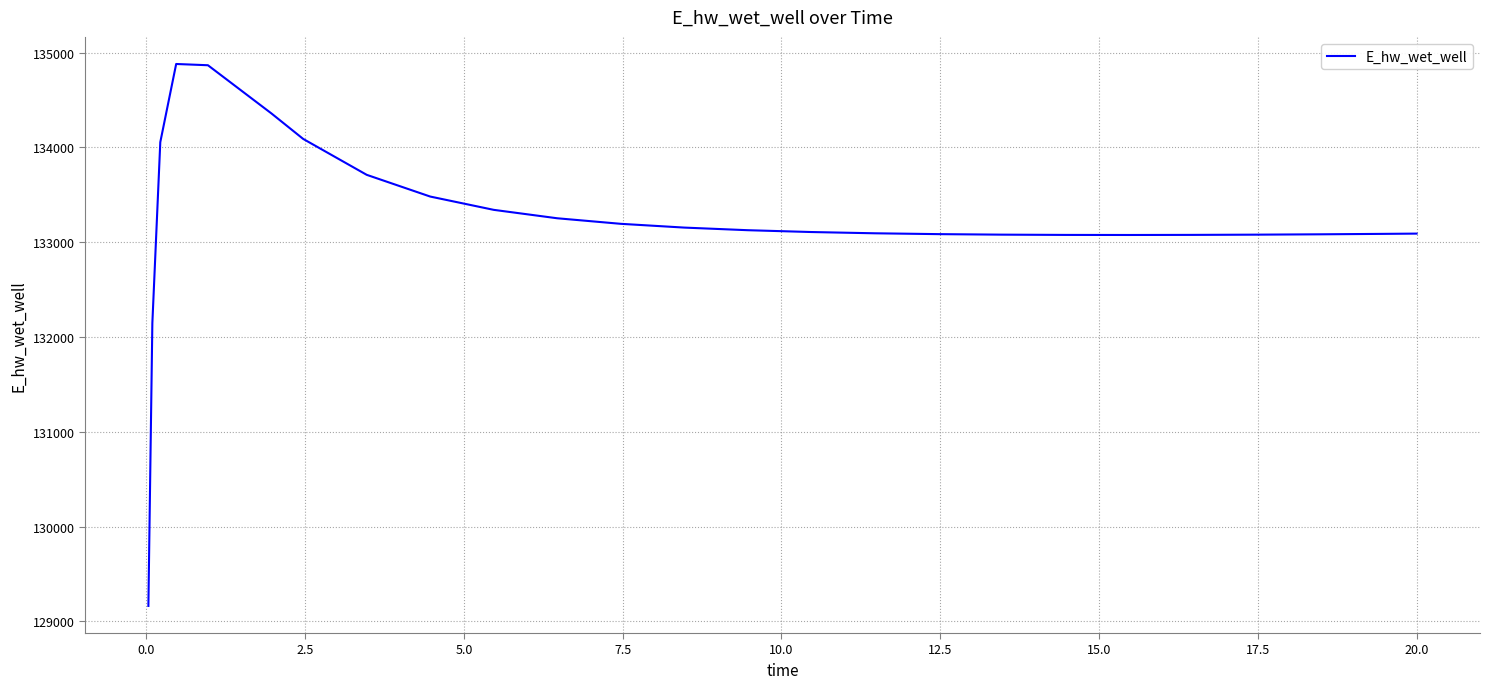

What is the greatest value displayed?

134879.1